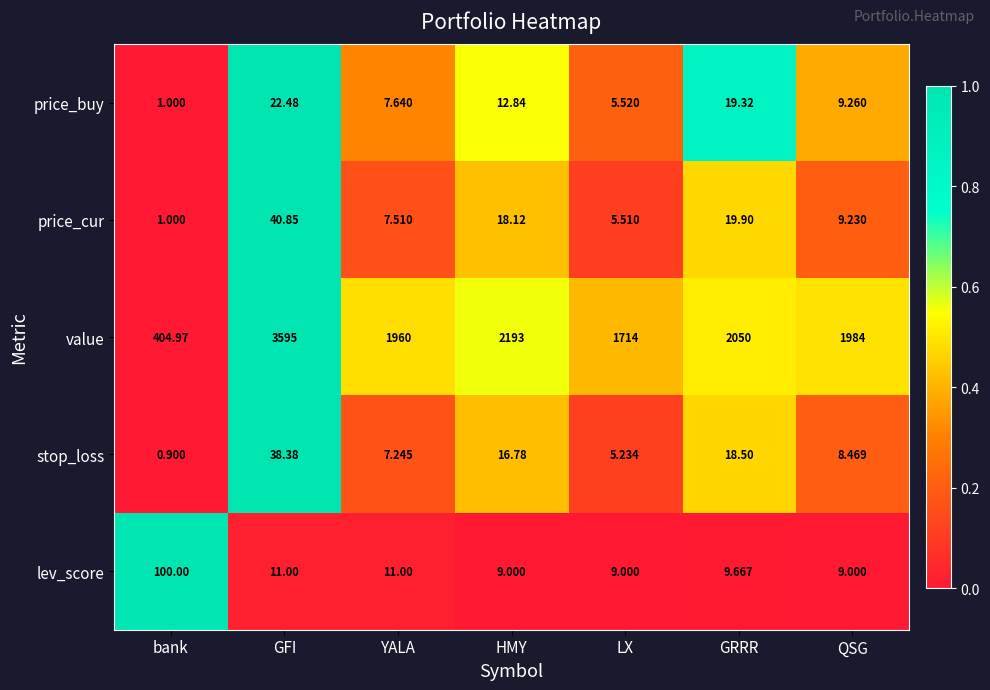

How many categories are shown in the chart?

7